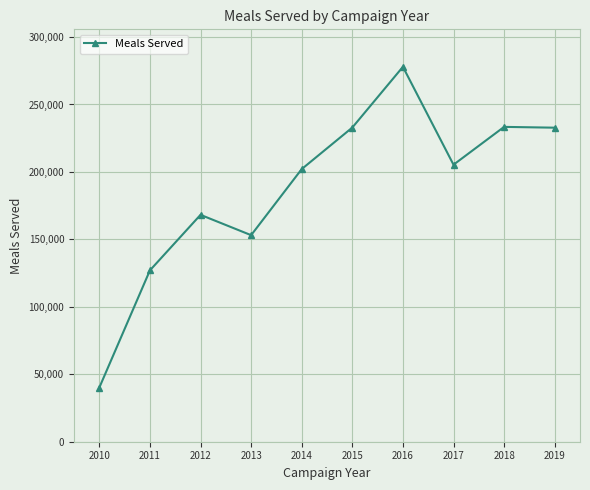

What is the difference between the values at 2018 and 2015?

492